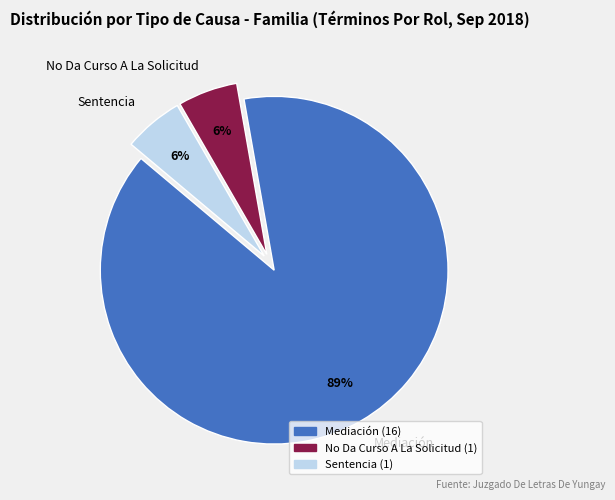

The No Da Curso A La Solicitud slice represents 19% of the pie. True or false?

False